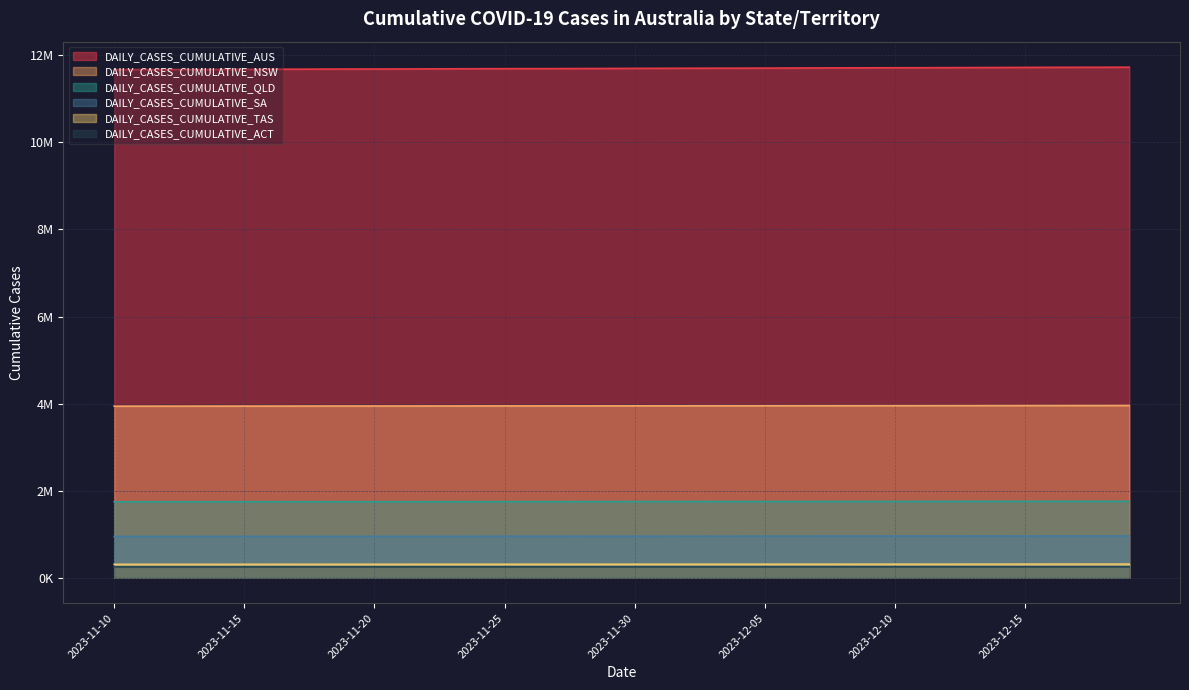

Is the value of DAILY_CASES_CUMULATIVE_AUS at 2023-11-19 greater than the value of DAILY_CASES_CUMULATIVE_QLD at 2023-11-14?

Yes